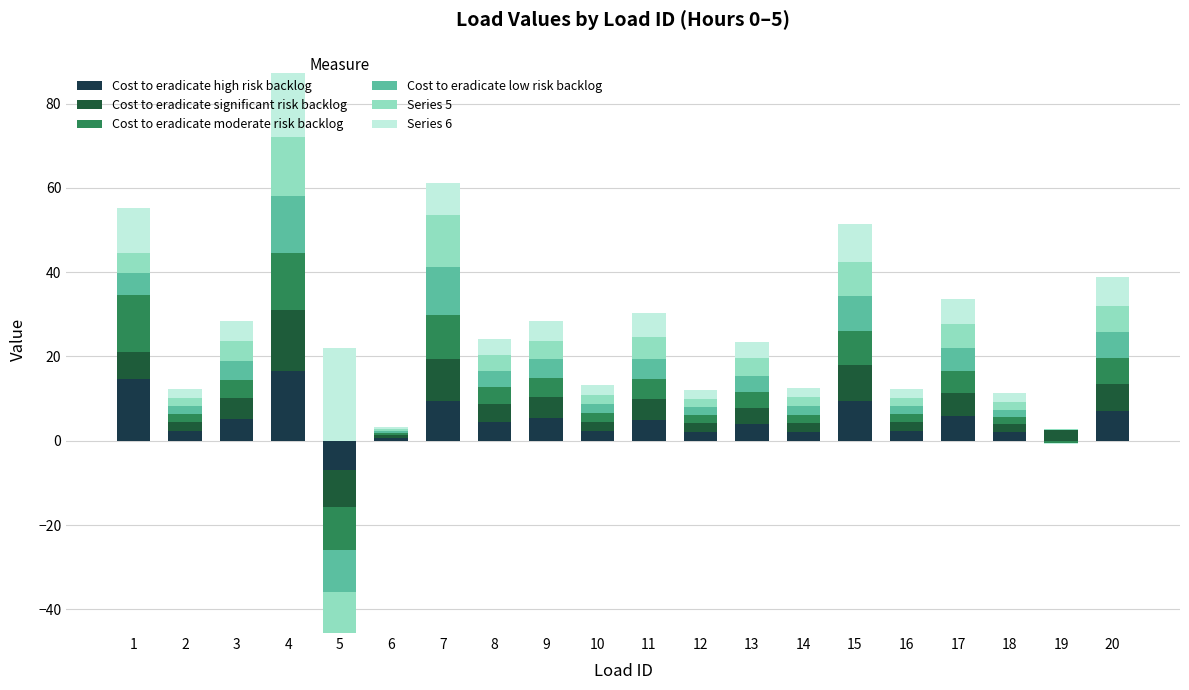

Which label corresponds to the largest value in the chart?

5